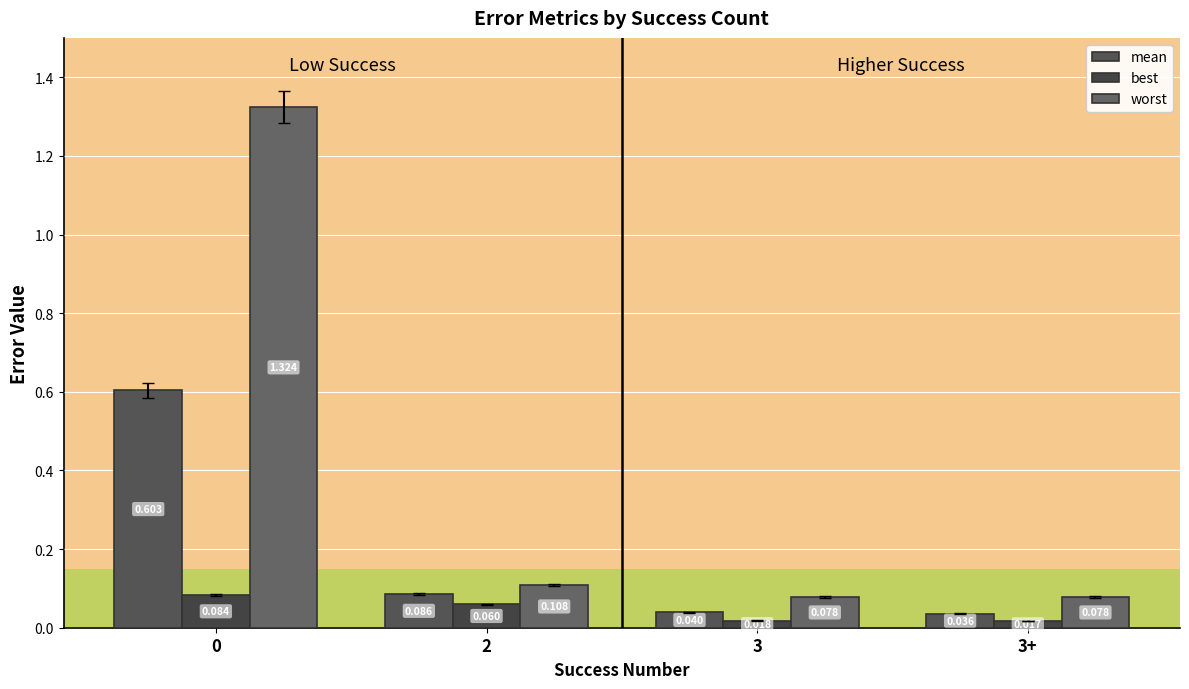

How many bars are there in each group?

3